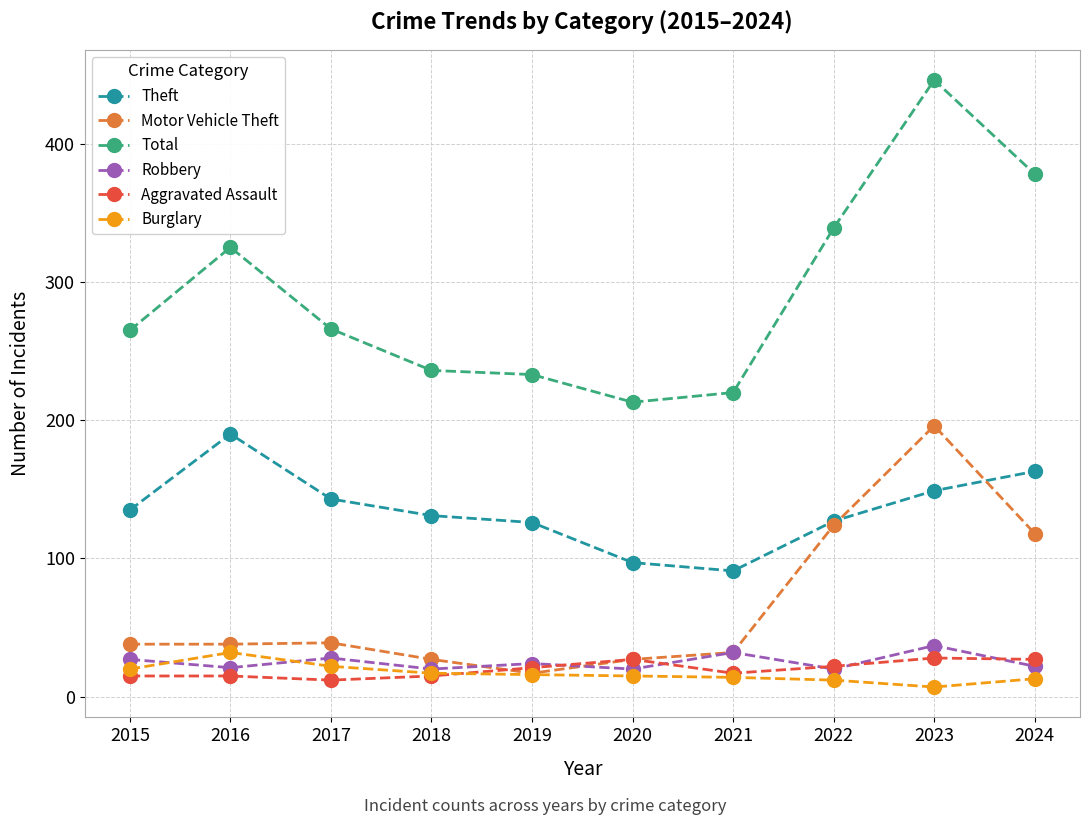

At which category does the chart reach its peak across all series?

2023